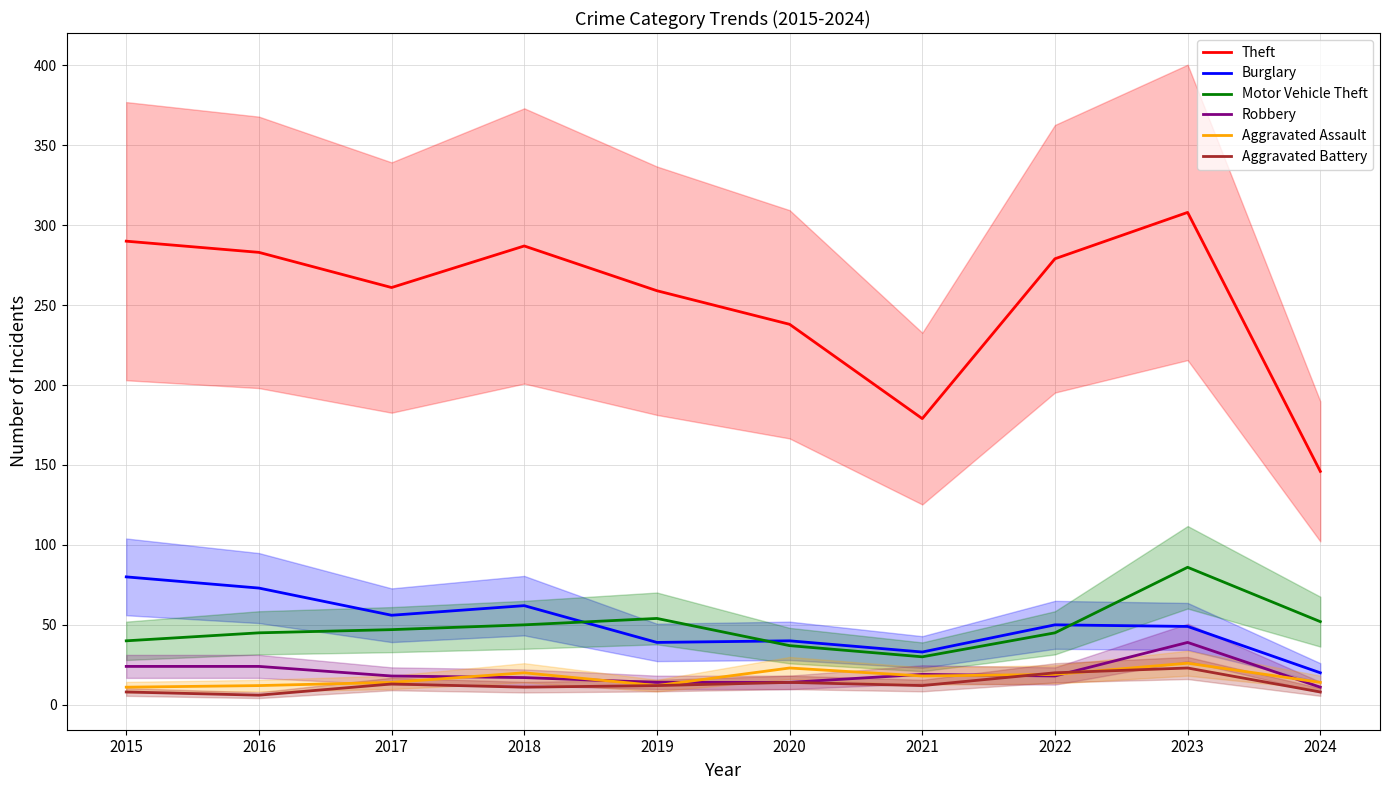

How many data points in Aggravated Assault are less than 18?

5